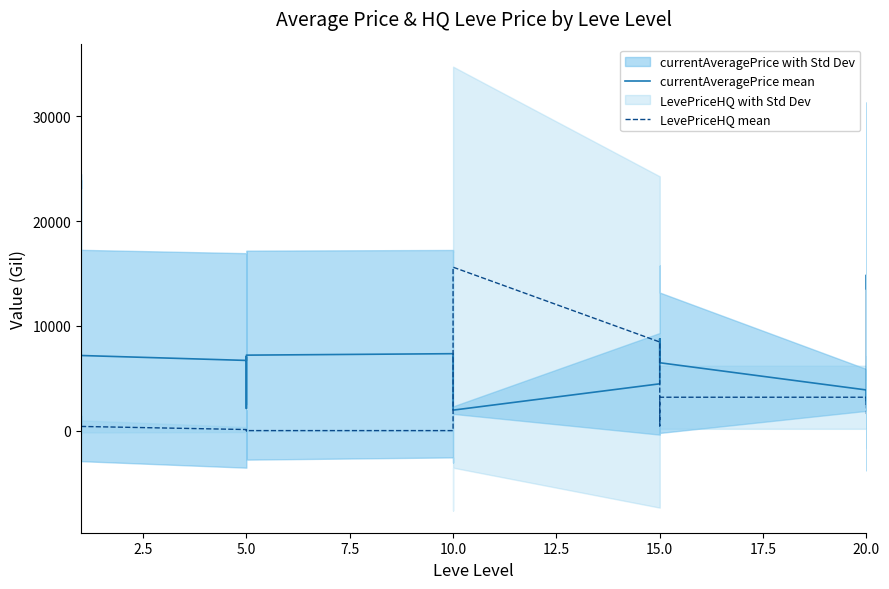

Rank the series at 5.0 from highest to lowest value.

currentAveragePrice mean, LevePriceHQ mean